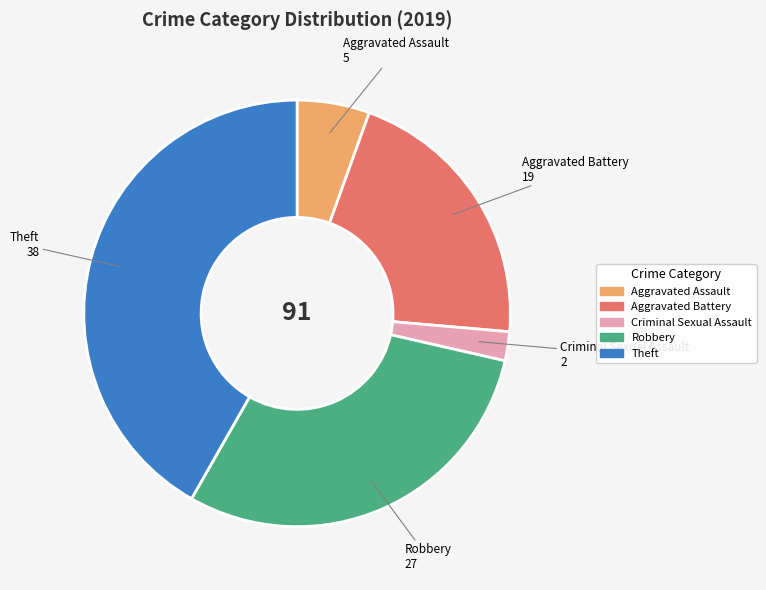

Is there any slice that represents more than half of the pie?

No